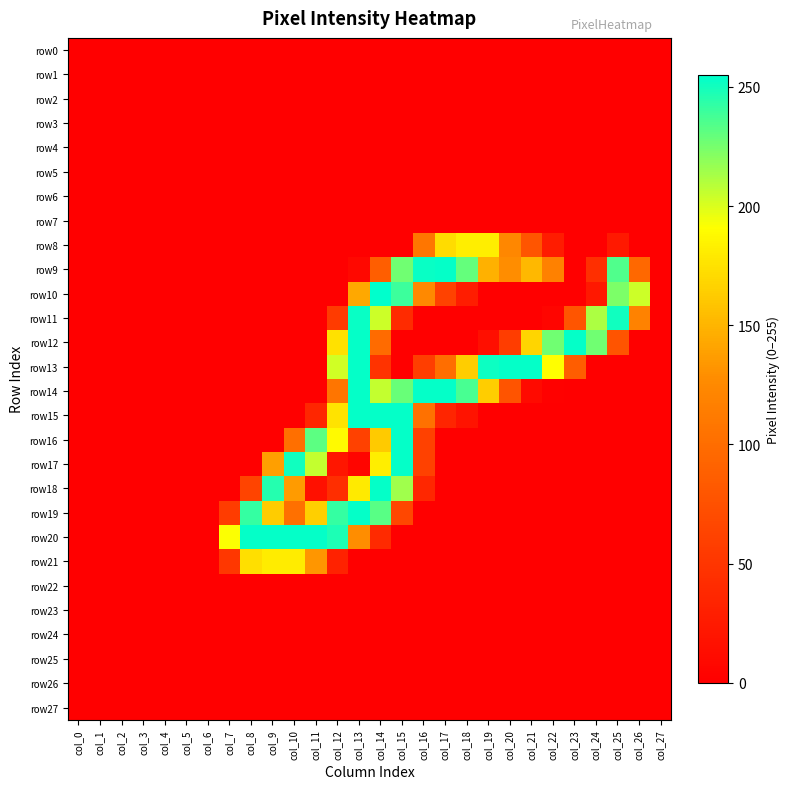

Count the number of data series in this chart.

28